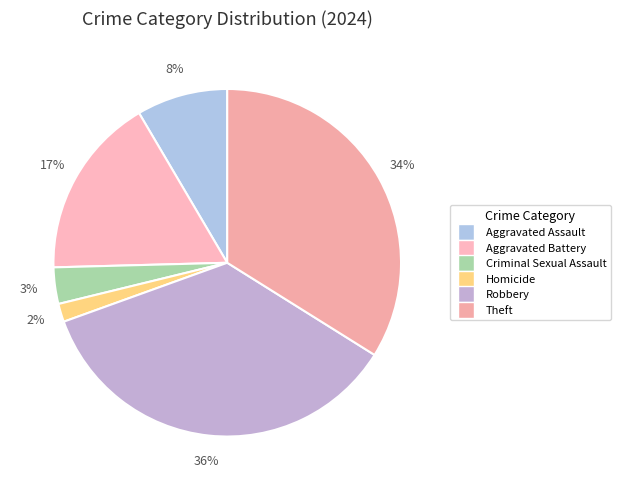

Do Homicide and Criminal Sexual Assault together represent more than half of the pie?

No